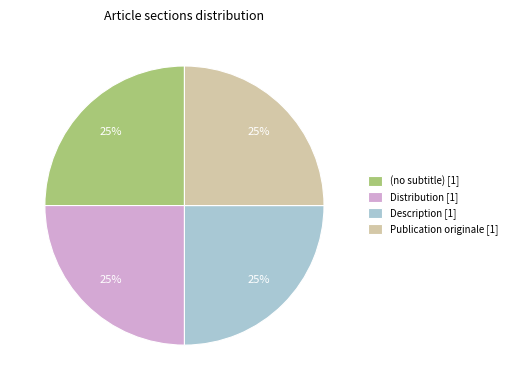

Approximately how many times larger is the value at Publication originale [1] compared to Distribution [1]?

1.0